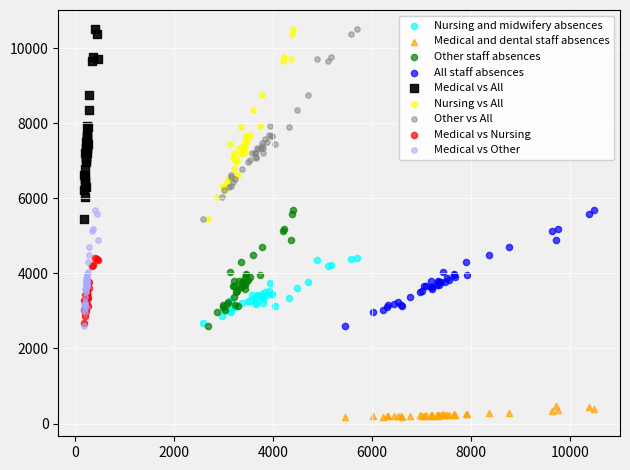

What are all the series names shown in the legend?

Nursing and midwifery absences, Medical and dental staff absences, Other staff absences, All staff absences, Medical vs All, Nursing vs All, Other vs All, Medical vs Nursing, Medical vs Other